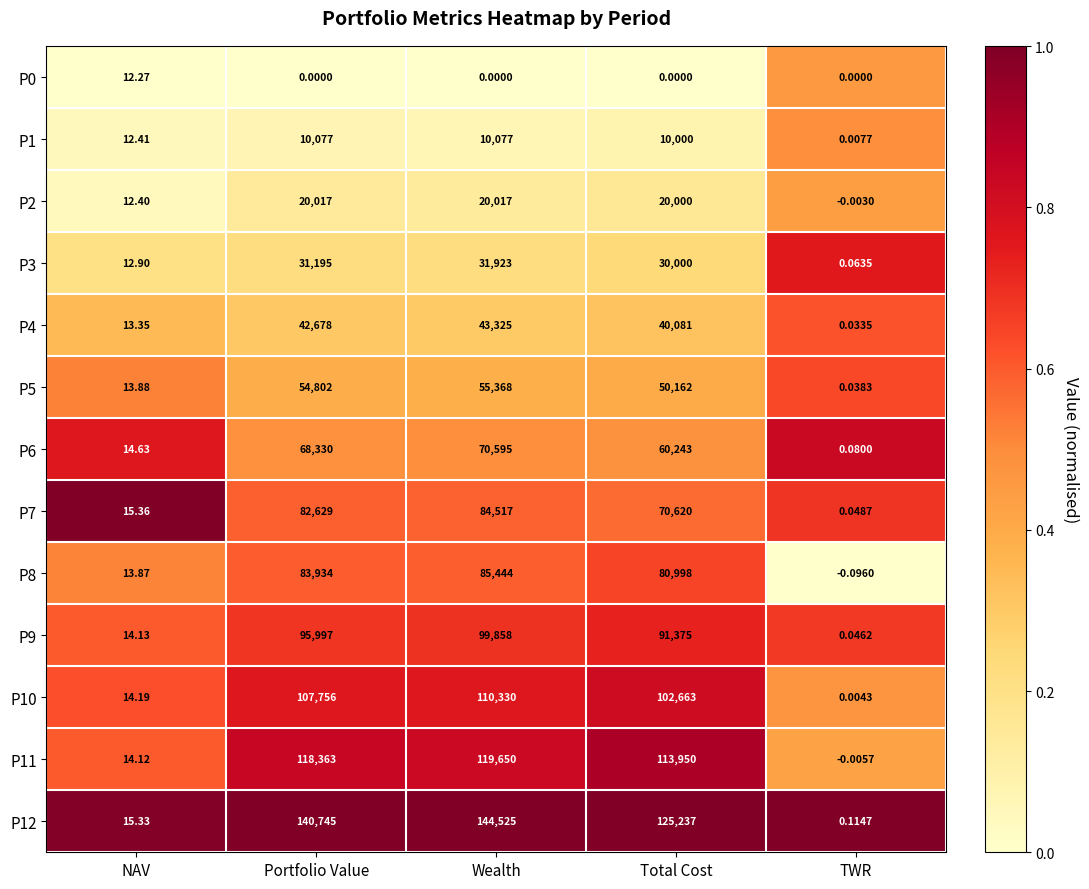

Which series has the widest spread of values?

P12